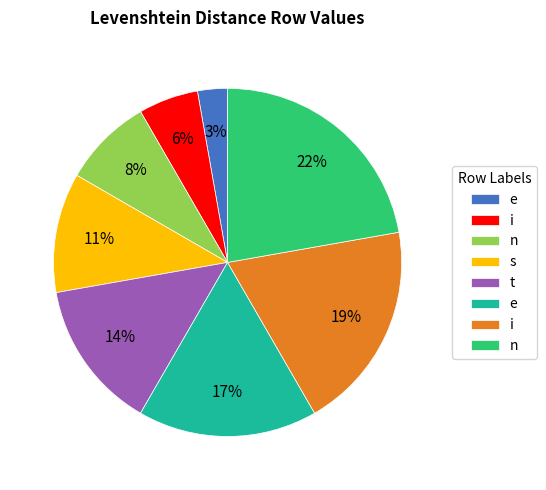

To the nearest percent, what is the average slice percentage?

12%